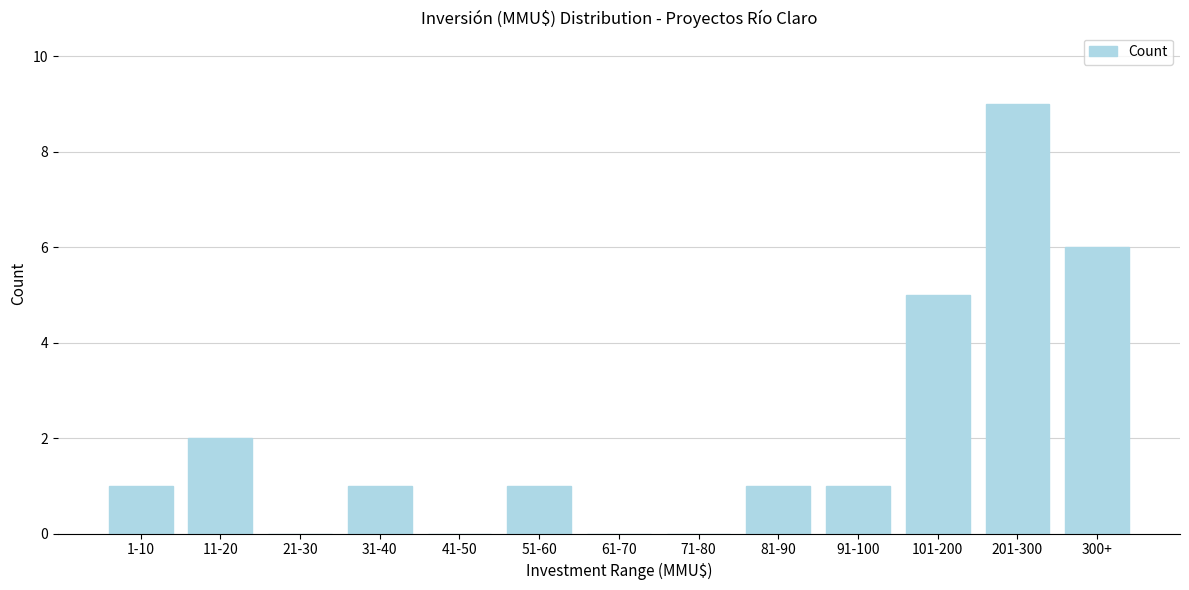

Reading left to right, extract all data points from this chart.

1-10=1	11-20=2	21-30=0	31-40=1	41-50=0	51-60=1	61-70=0	71-80=0	81-90=1	91-100=1	101-200=5	201-300=9	300+=6